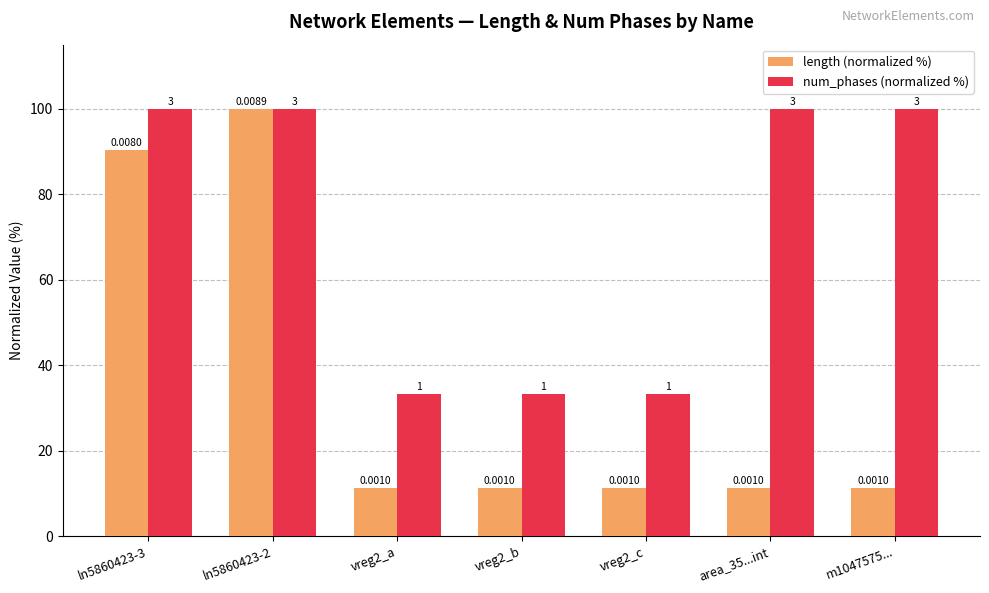

Does the chart contain stacked bars?

No